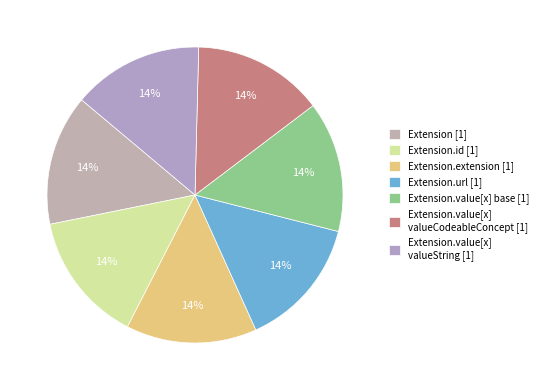

Is there any slice that represents more than half of the pie?

No